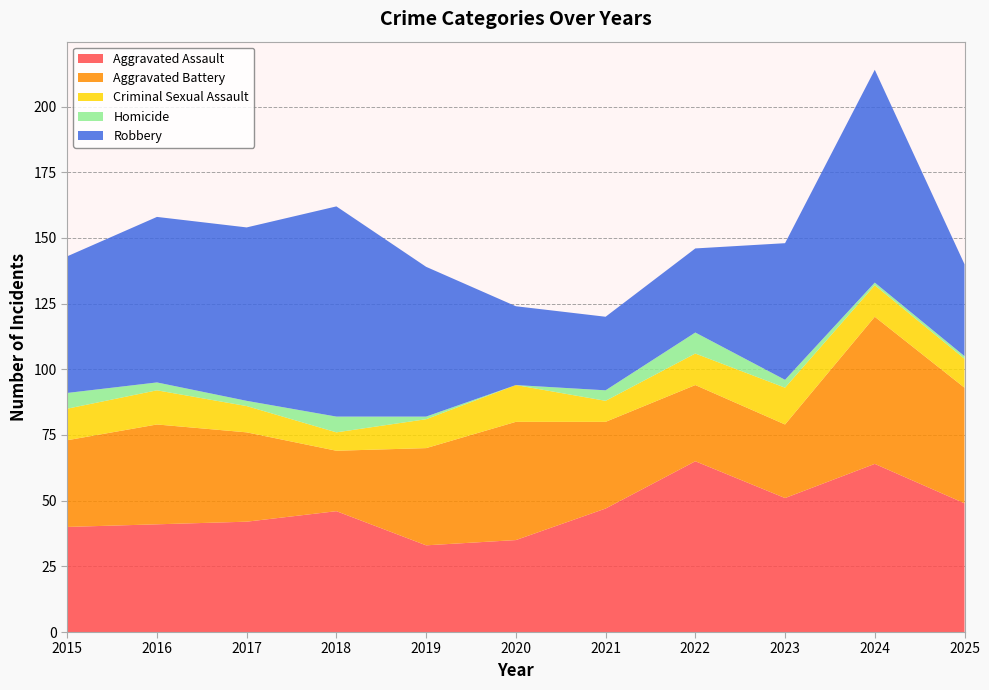

Reading right to left, list all the values displayed in this chart.

Aggravated Assault: 49	64	51	65	47	35	33	46	42	41	40
Aggravated Battery: 44	56	28	29	33	45	37	23	34	38	33
Criminal Sexual Assault: 11	12	14	12	8	14	11	7	10	13	12
Homicide: 1	1	3	8	4	0	1	6	2	3	6
Robbery: 35	81	52	32	28	30	57	80	66	63	52